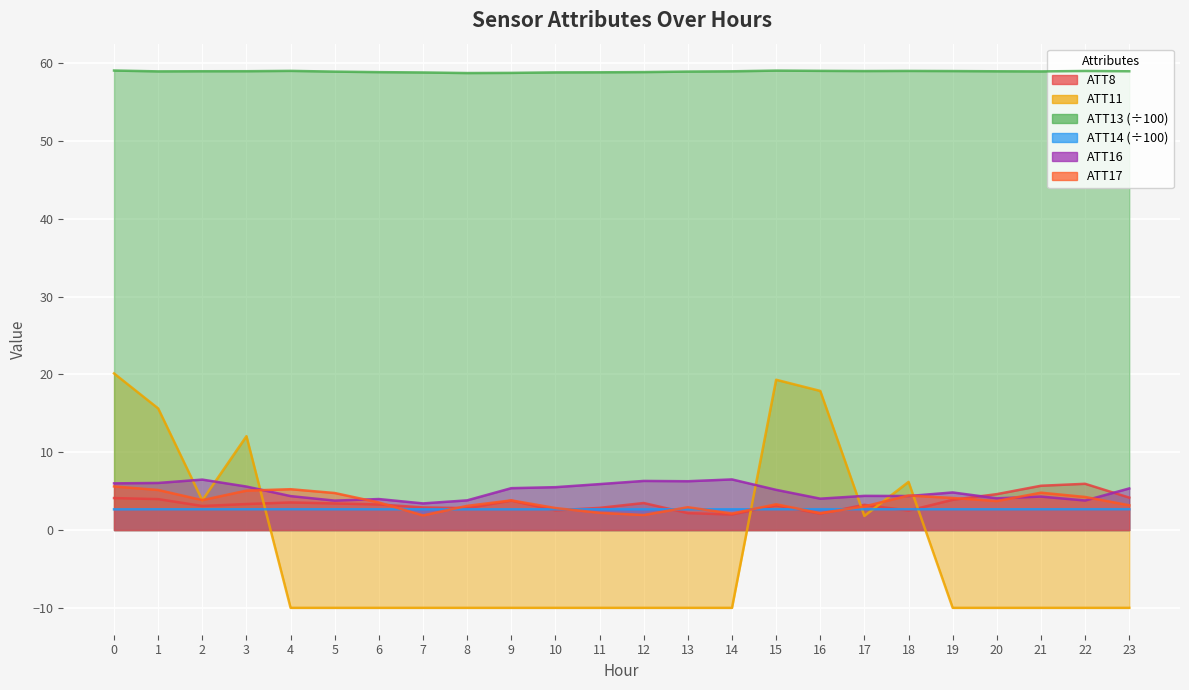

Reading left to right, list all the values displayed in this chart.

ATT8: 4.1	4.0	3.1	3.3	3.5	3.4	3.3	2.9	2.8	3.8	2.5	2.8	3.5	2.2	2.0	3.2	2.1	3.2	2.5	3.9	4.6	5.7	5.9	4.2
ATT11: 20.1	15.6	3.8	12.1	-10.0	-10.0	-10.0	-10.0	-10.0	-10.0	-10.0	-10.0	-10.0	-10.0	-10.0	19.3	17.9	1.8	6.2	-10.0	-10.0	-10.0	-10.0	-10.0
ATT13: 59.0	58.9	59.0	59.0	59.0	58.9	58.8	58.8	58.7	58.7	58.8	58.8	58.8	58.9	58.9	59.0	59.0	59.0	59.0	59.0	59.0	58.9	59.0	59.0
ATT14: 2.7	2.7	2.7	2.7	2.7	2.7	2.7	2.7	2.7	2.7	2.7	2.7	2.7	2.7	2.7	2.7	2.7	2.7	2.7	2.7	2.7	2.7	2.7	2.7
ATT16: 6.0	6.1	6.5	5.6	4.4	3.8	4.0	3.4	3.8	5.4	5.5	5.9	6.3	6.3	6.5	5.2	4.0	4.4	4.4	4.8	4.1	4.3	3.8	5.3
ATT17: 5.6	5.1	3.8	5.1	5.2	4.8	3.5	1.9	3.1	3.8	2.8	2.2	1.9	2.9	2.1	3.3	2.2	3.0	4.4	4.1	3.7	4.8	4.3	3.2